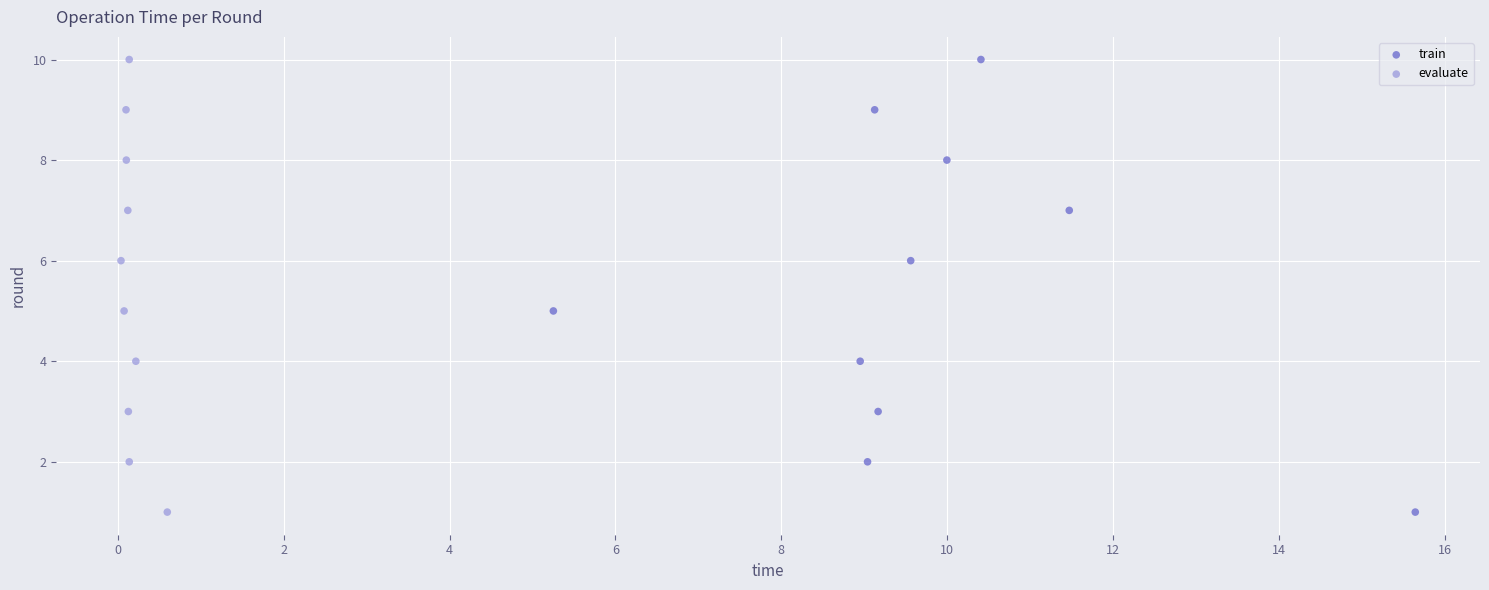

What are all the series names shown in the legend?

train, evaluate